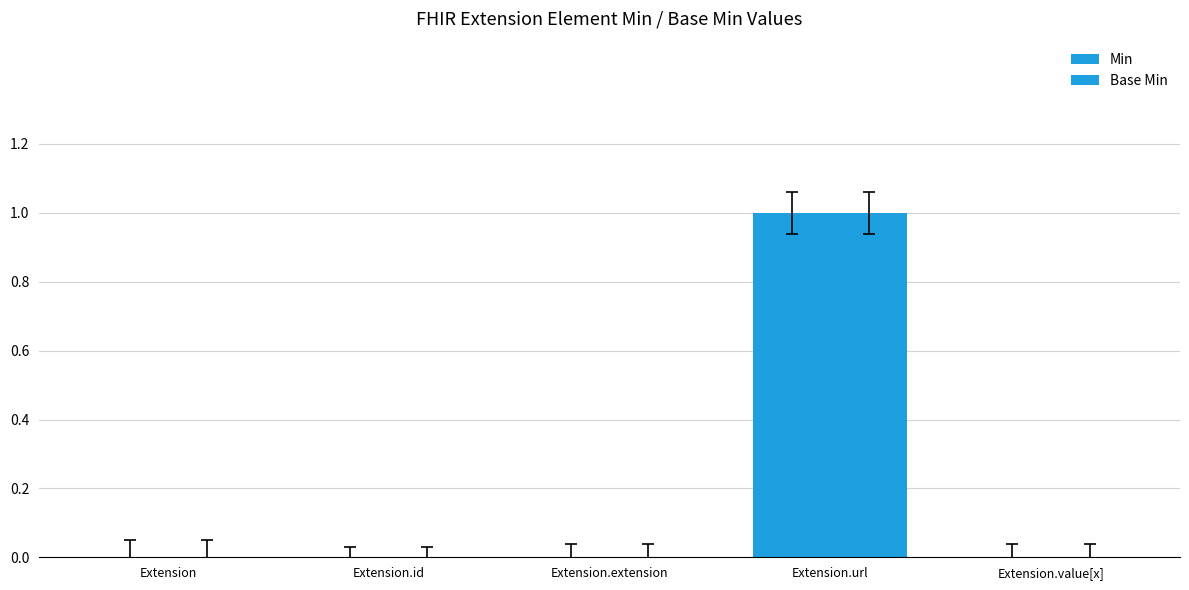

Does the chart contain stacked bars?

No